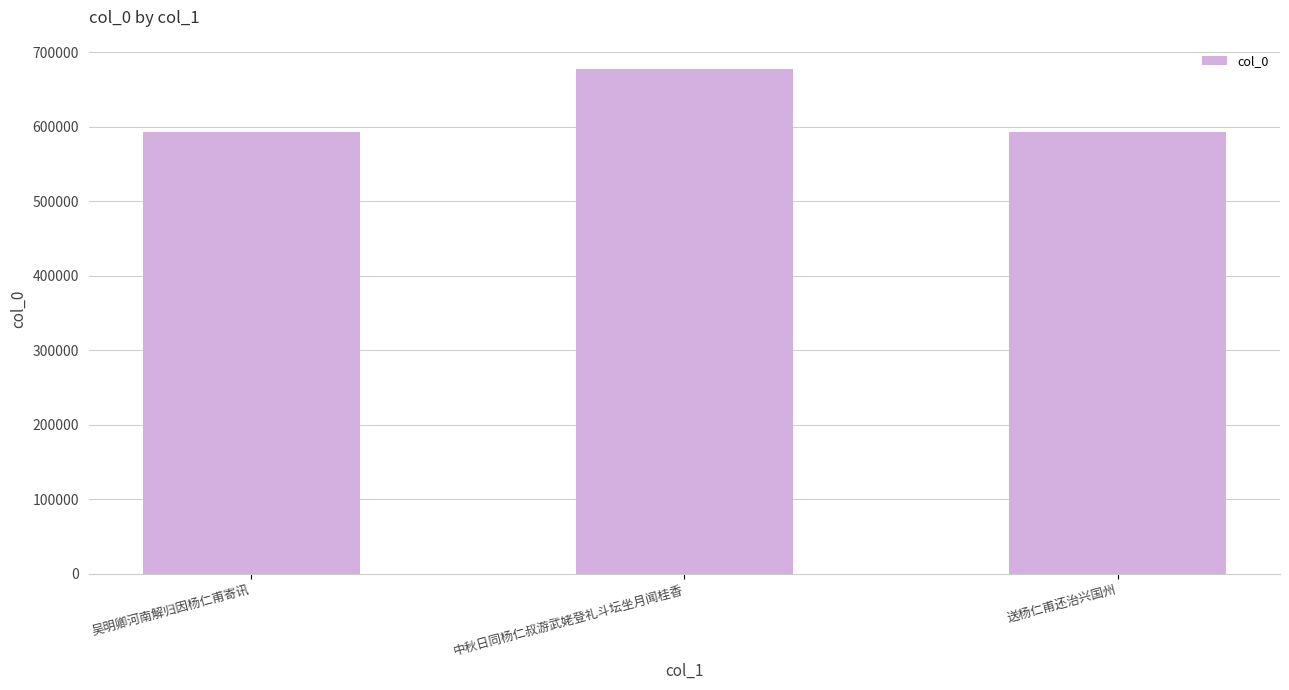

What is the sum of all values?

1864795